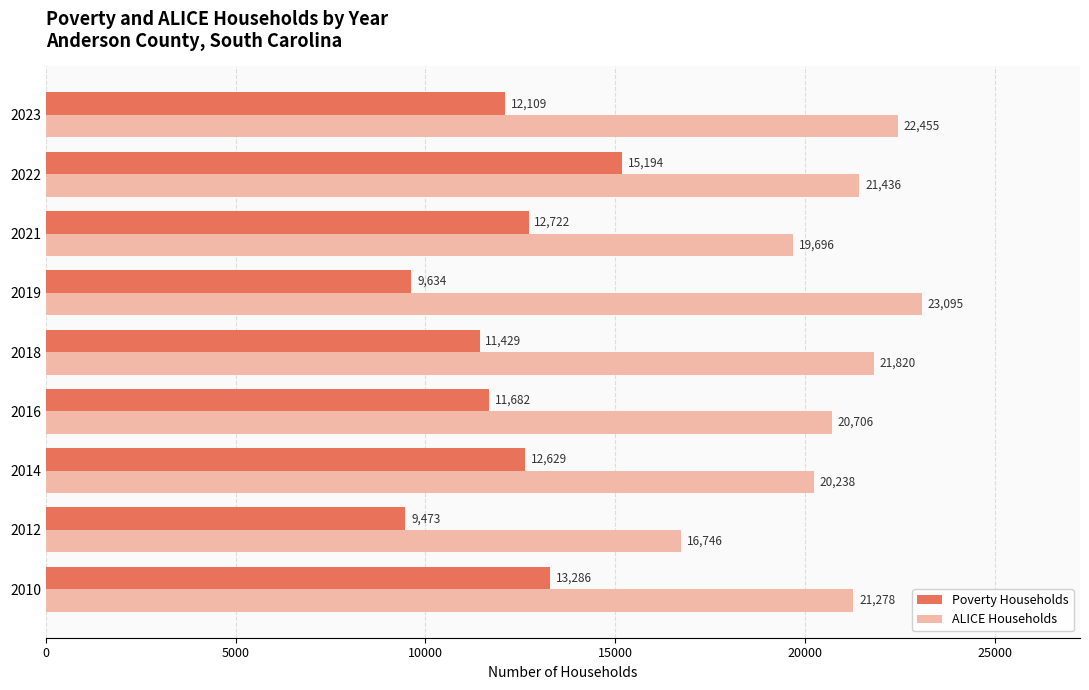

Between 2012 and 2014, which series saw the biggest shift?

ALICE Households